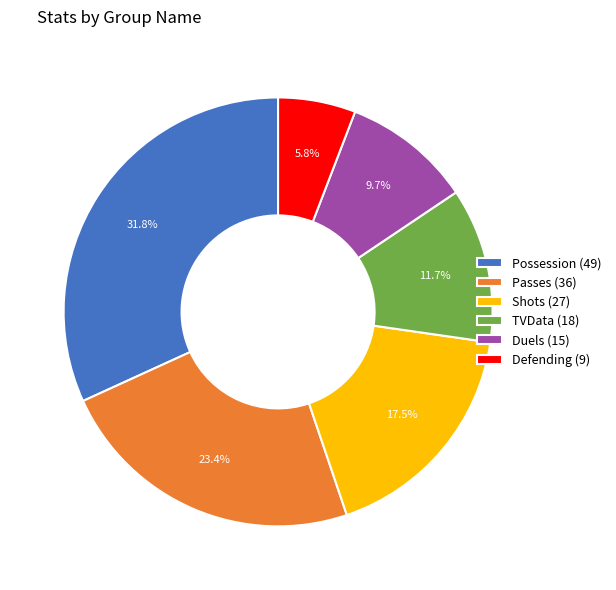

The Defending slice represents 6% of the pie. True or false?

True